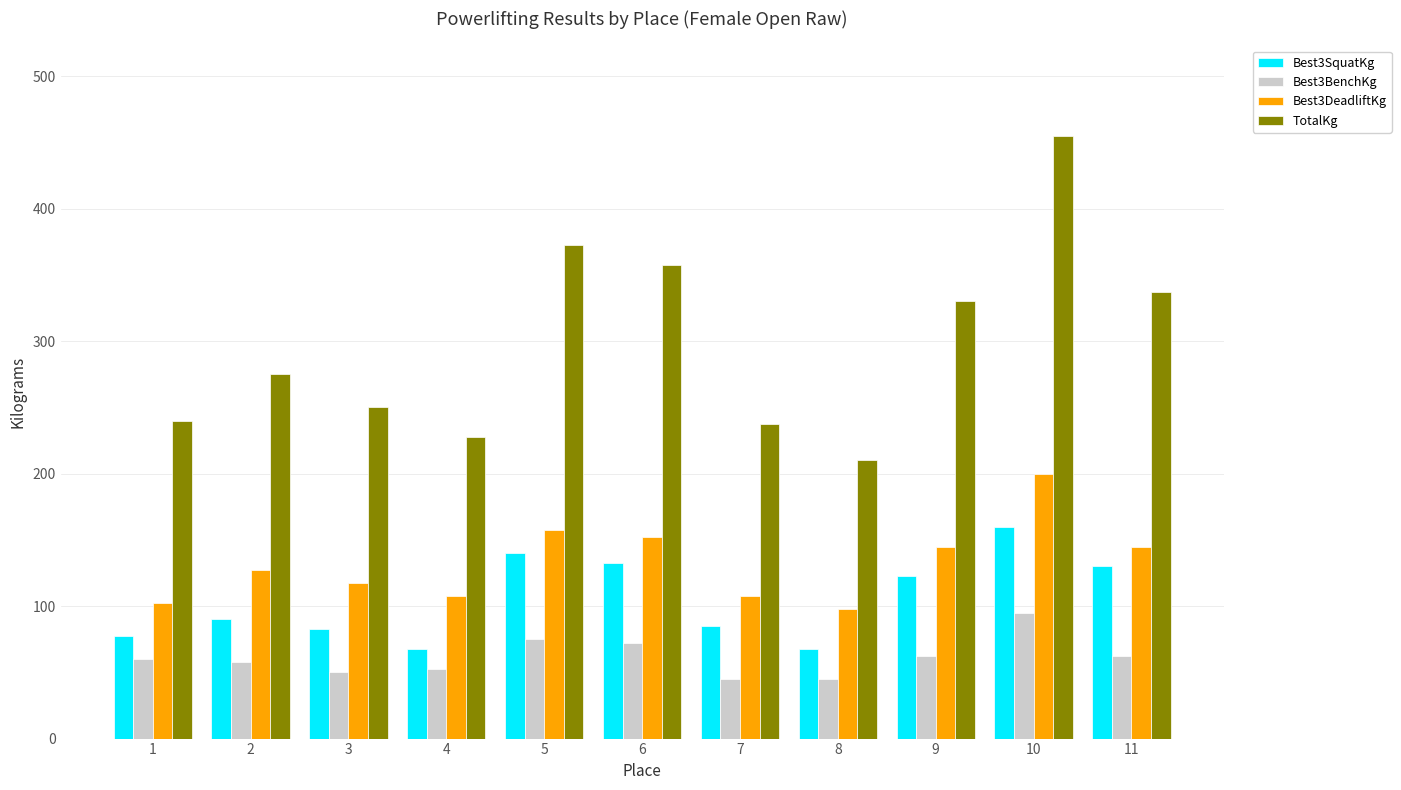

What is the average value of the Best3SquatKg series?

105.0